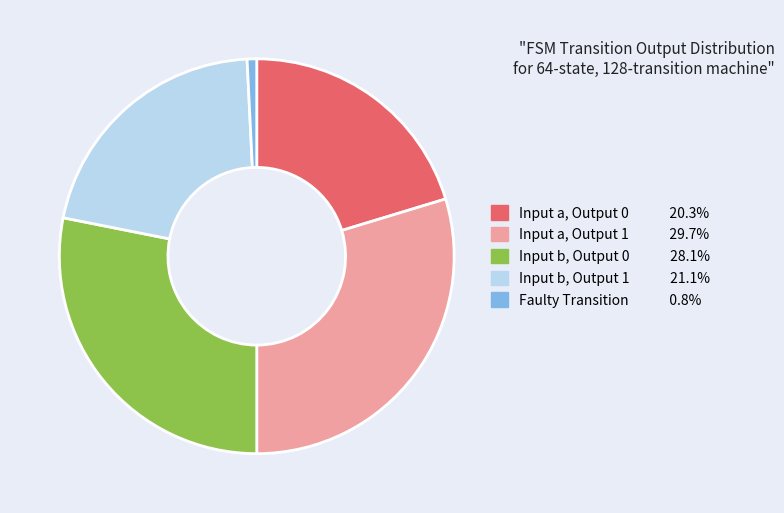

Does any single category account for the majority?

No